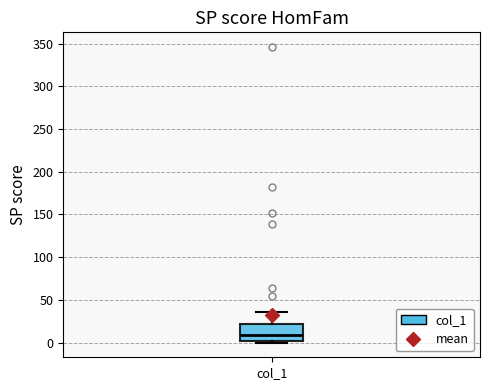

Read this box plot against the y-axis: the position of the median line, the range covered by the box, and the ends of both whiskers. The values are not printed on the chart, so give them approximately, as read against the axis.

median 10, box 0 to 20, whiskers 0 (just below the box's lower edge) to 35